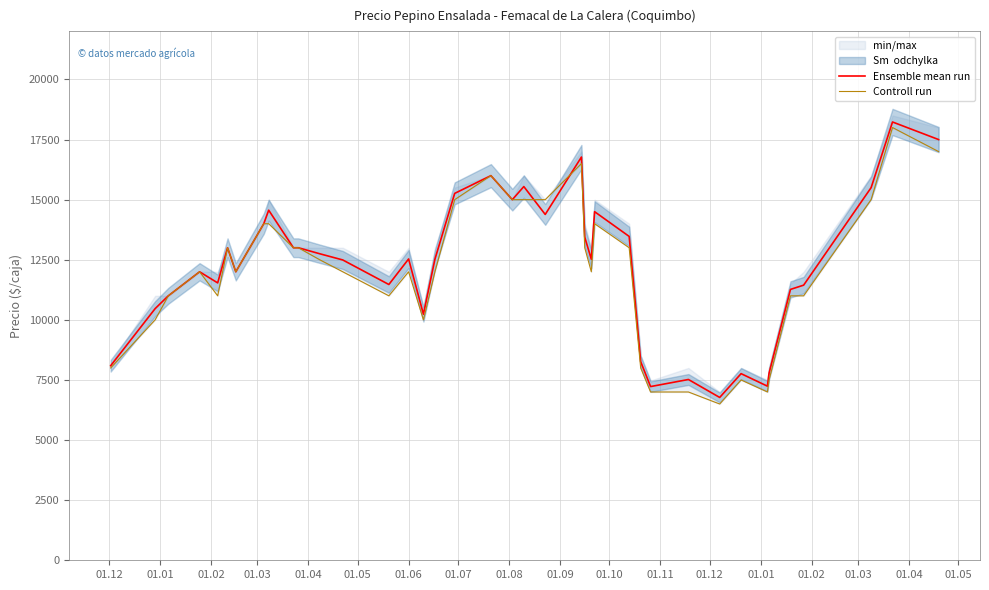

What is the difference between the highest and lowest values at 01.08?

562